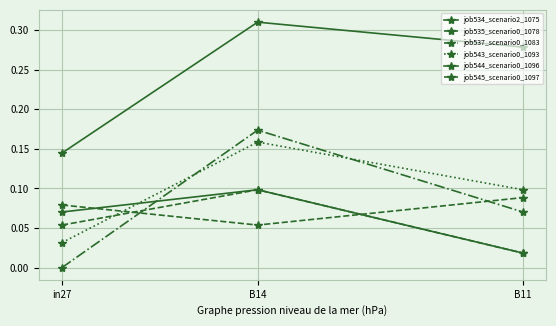

At how many categories does at least one series exceed 0?

3